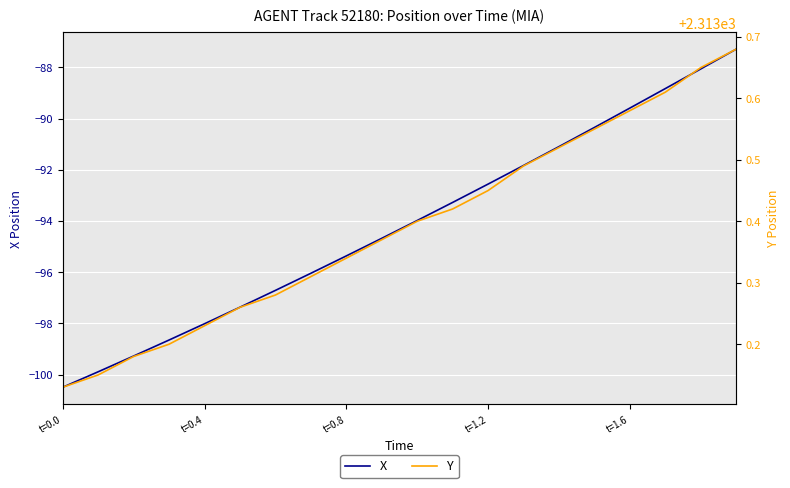

What is the difference between the maximum and second lowest values in the X series?

12.6